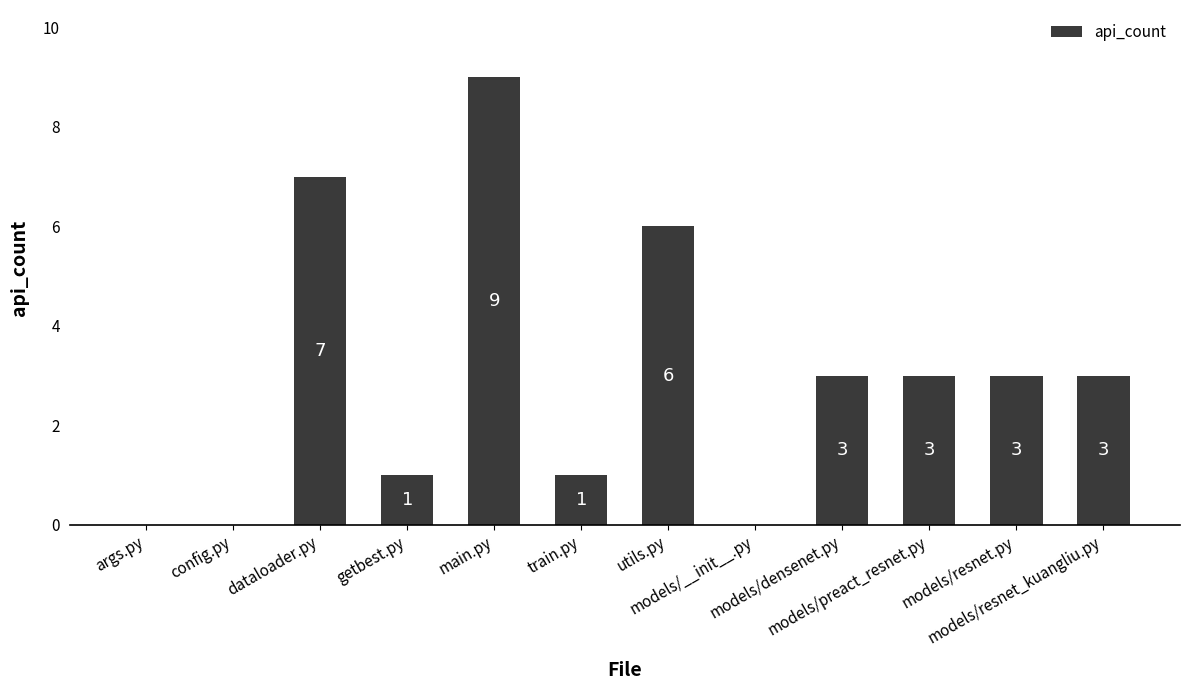

At which category does the chart reach its peak across all series?

main.py